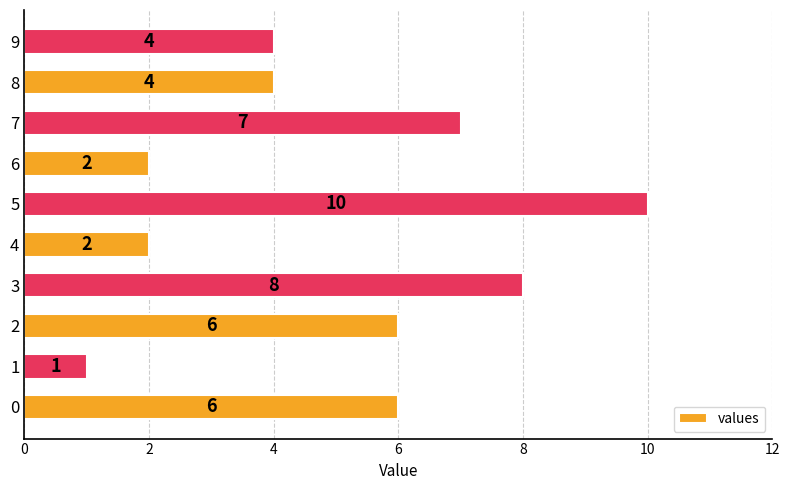

Reading bottom to top, list all the values displayed in this chart.

0=6	1=1	2=6	3=8	4=2	5=10	6=2	7=7	8=4	9=4